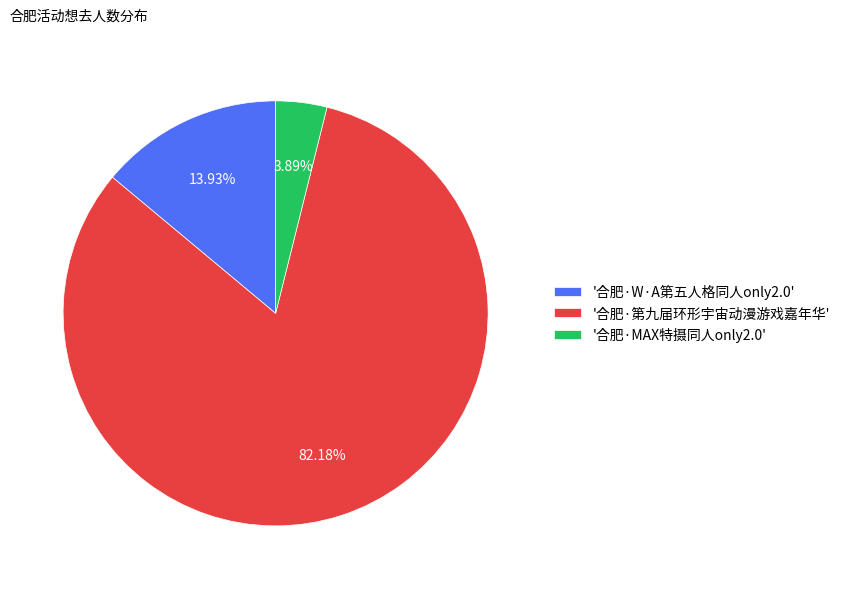

Which has a higher value, '合肥·第九届环形宇宙动漫游戏嘉年华' or '合肥·MAX特摄同人only2.0'?

'合肥·第九届环形宇宙动漫游戏嘉年华'